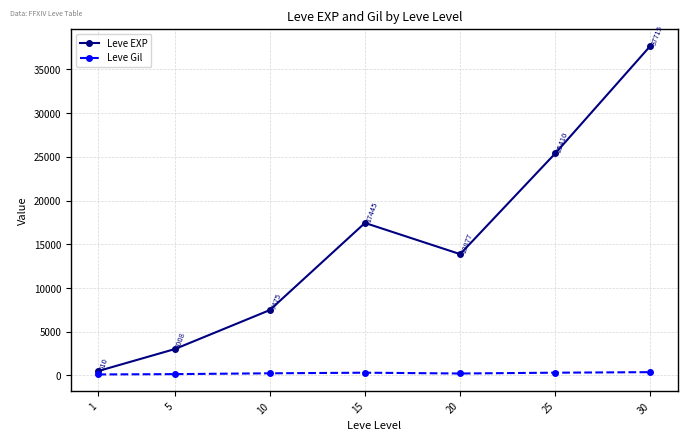

List the series in order of their peak value, highest first.

Leve EXP, Leve Gil